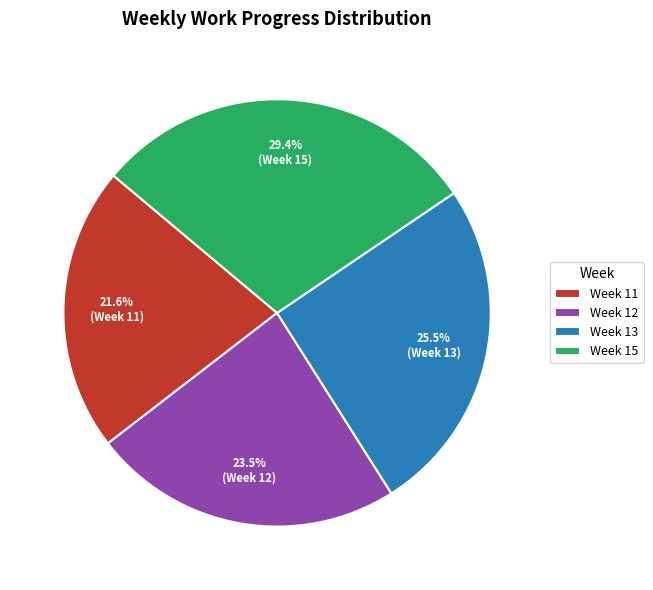

Does Week 12 account for over 50% of the chart?

No